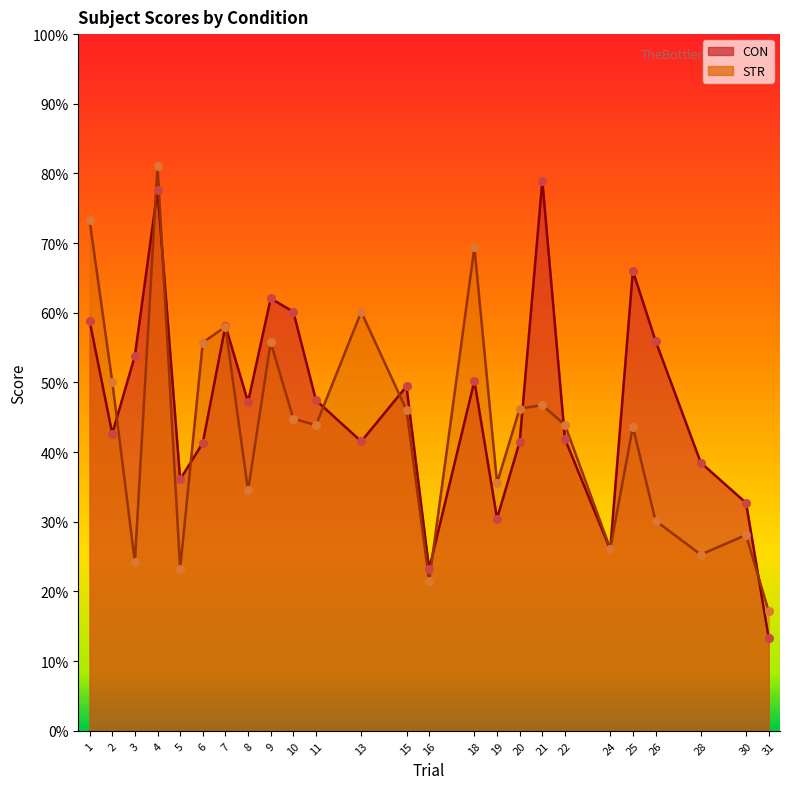

Is the value of CON at 1 greater than the value of STR at 22?

Yes